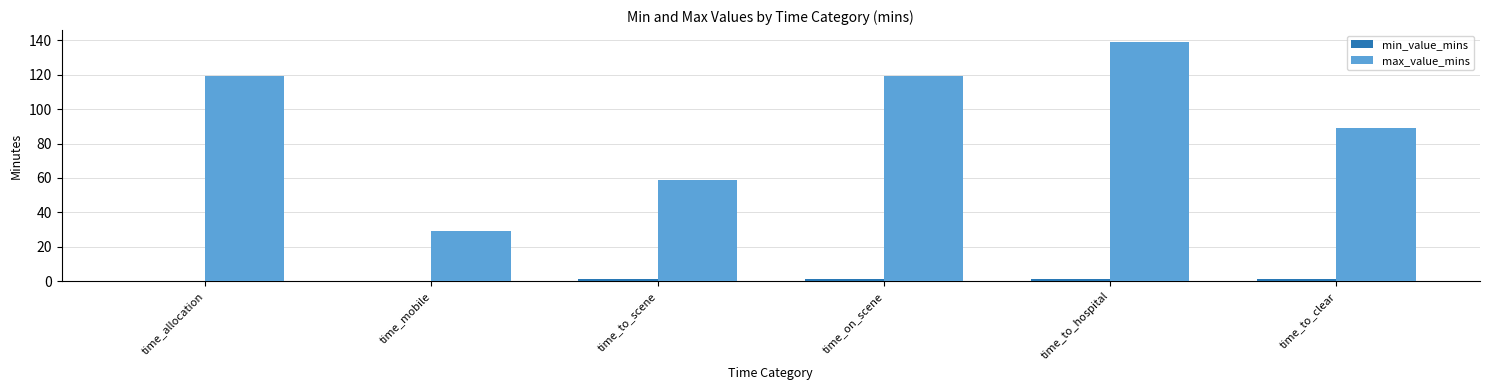

What is the difference between the max_value_mins values at time_to_scene and time_mobile?

30